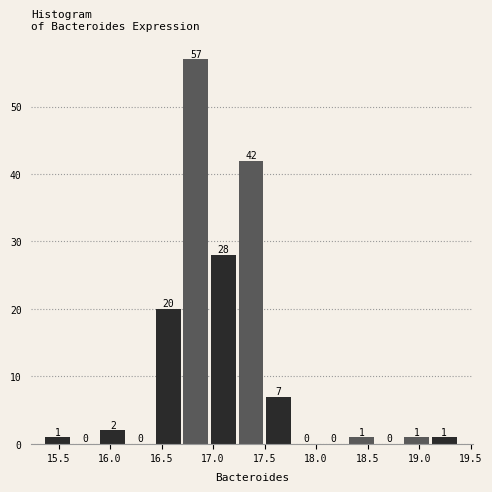

Over which range of the x-axis is the bar tallest?

16.70 to 17.00